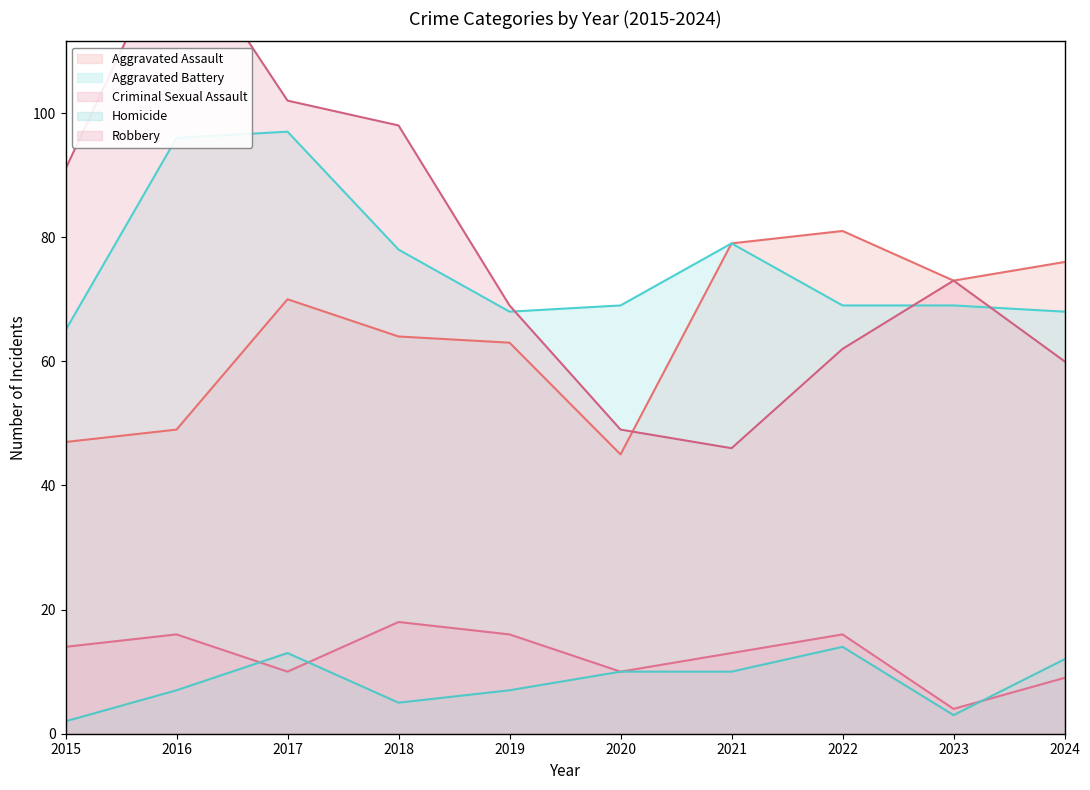

Reading right to left, transcribe all the data shown in this chart.

Aggravated Assault: 2024=76	2023=73	2022=81	2021=79	2020=45	2019=63	2018=64	2017=70	2016=49	2015=47
Aggravated Battery: 2024=68	2023=69	2022=69	2021=79	2020=69	2019=68	2018=78	2017=97	2016=96	2015=65
Criminal Sexual Assault: 2024=9	2023=4	2022=16	2021=13	2020=10	2019=16	2018=18	2017=10	2016=16	2015=14
Homicide: 2024=12	2023=3	2022=14	2021=10	2020=10	2019=7	2018=5	2017=13	2016=7	2015=2
Robbery: 2024=60	2023=73	2022=62	2021=46	2020=49	2019=69	2018=98	2017=102	2016=129	2015=91